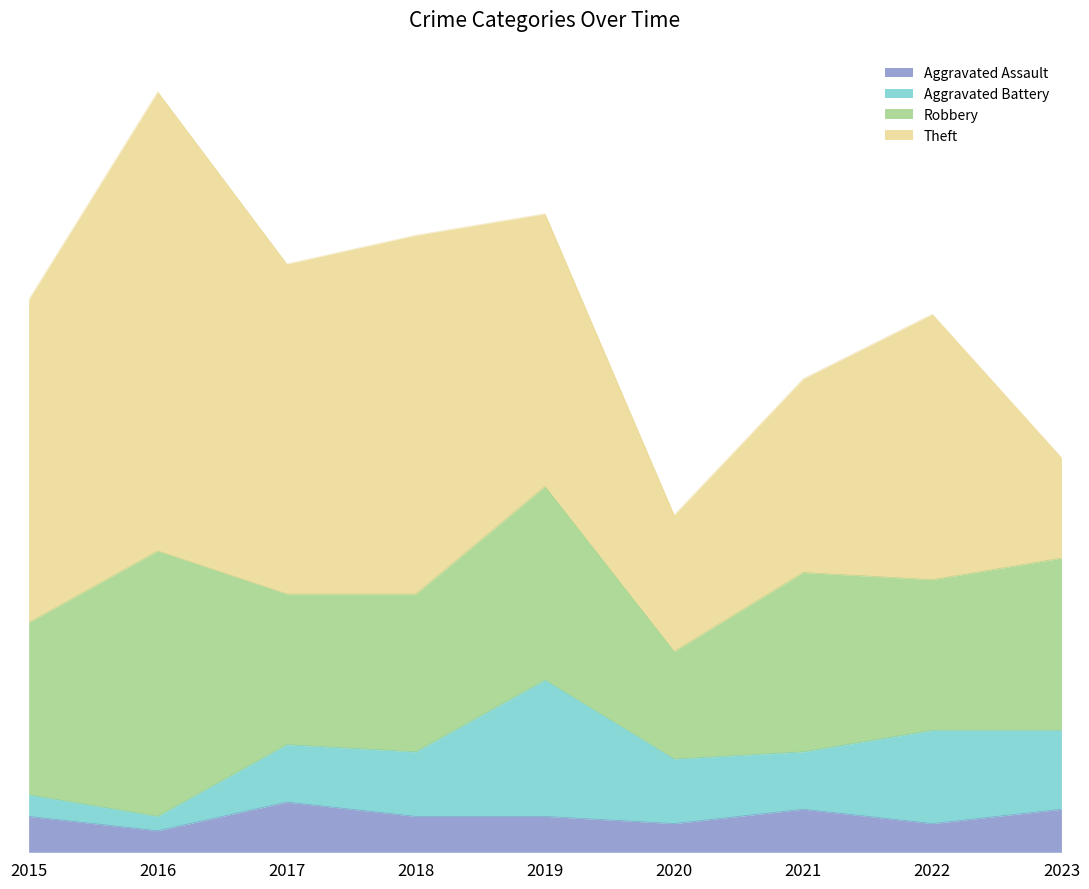

The value of Robbery at 2022 is 21. True or false?

True